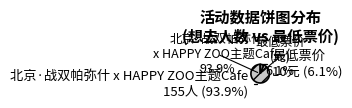

Is the sum of 最低票价 and 北京·战双帕弥什 x HAPPY ZOO主题Cafe greater than half?

Yes